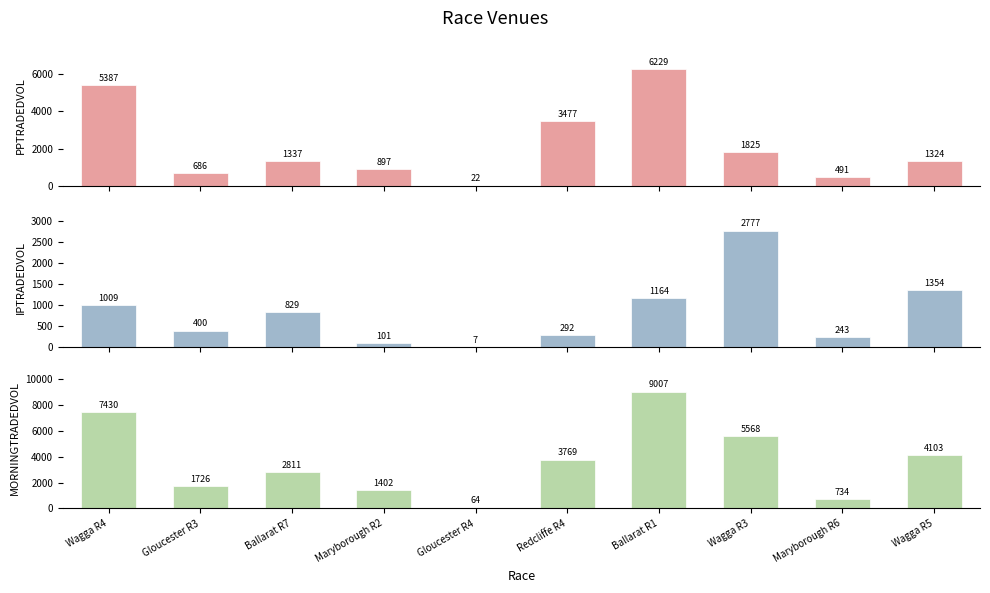

Are the bars grouped side by side (vs. stacked)?

Yes